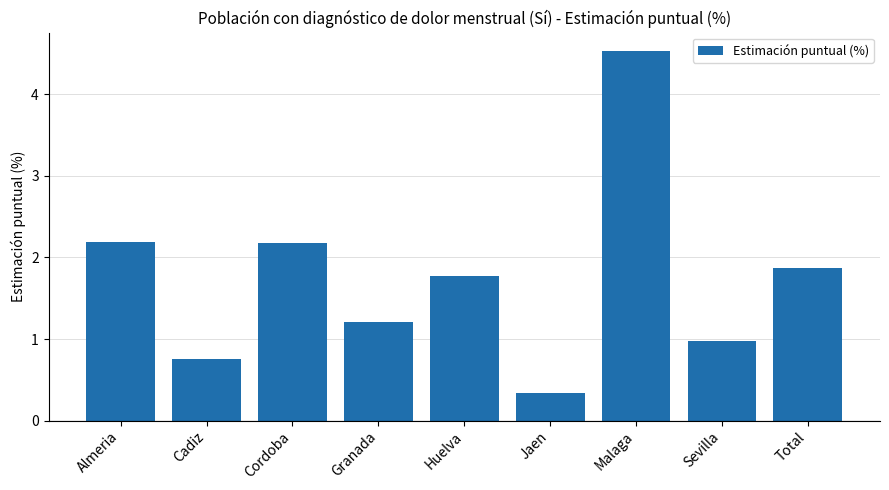

Is it true that the value at Granada is 1.2?

True